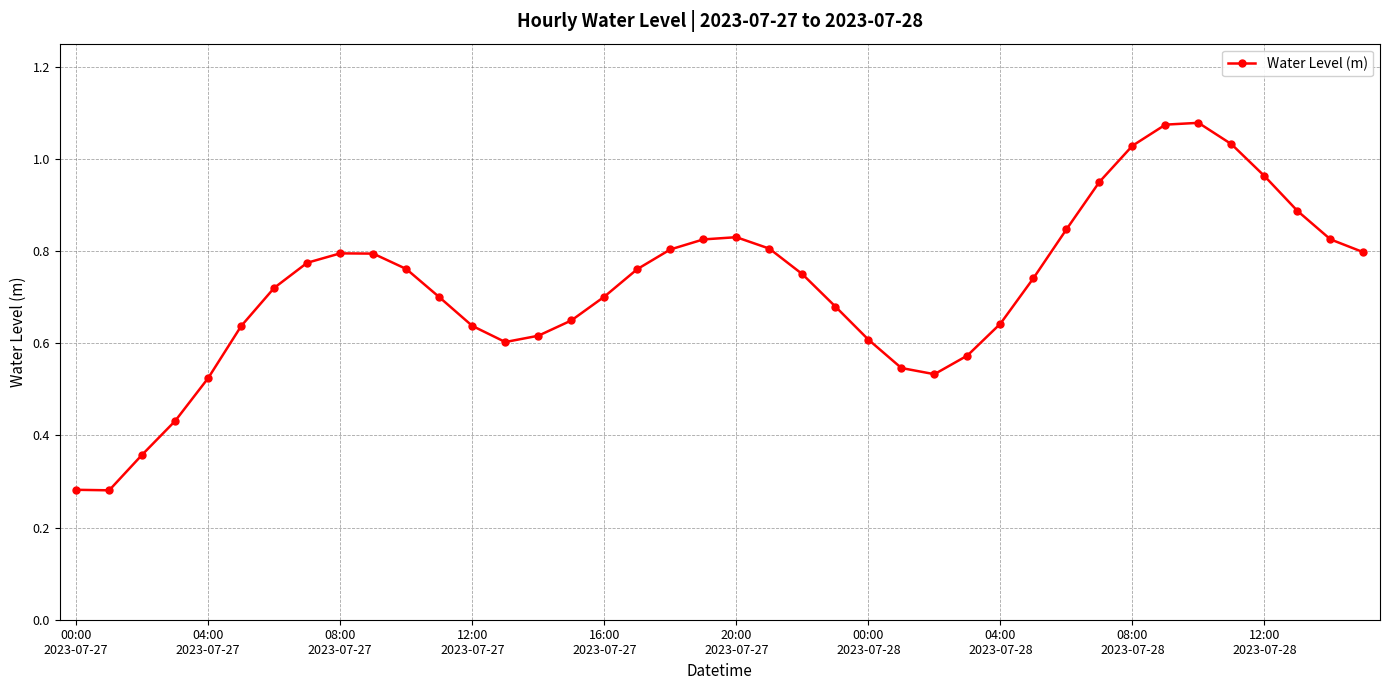

True or false: the data has more than 2 interior local peaks.

True